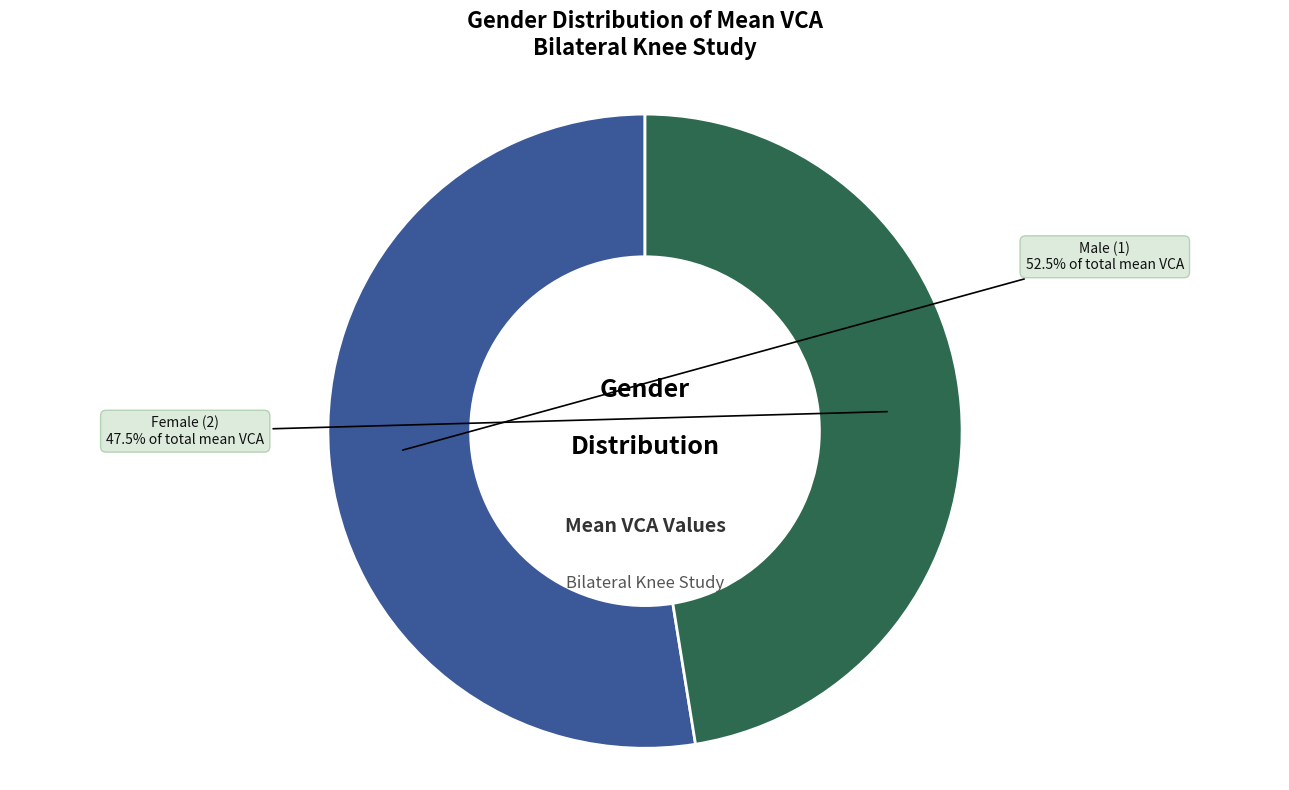

Is there a majority slice in this chart?

Yes